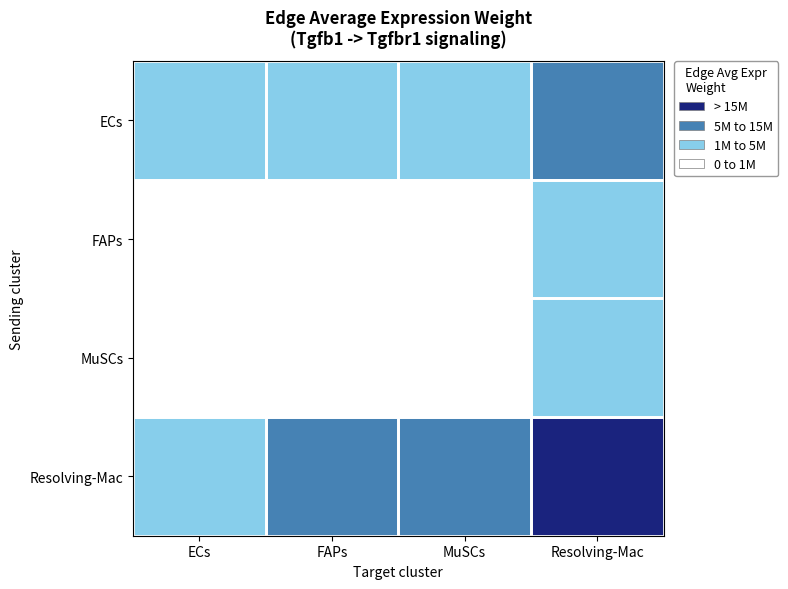

Between MuSCs and FAPs, which is larger?

FAPs